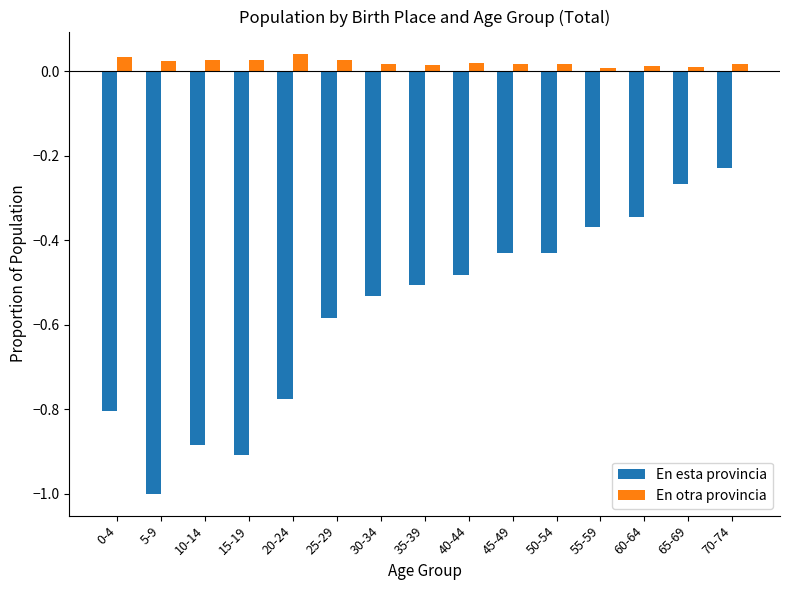

Is the value of En otra provincia at 45-49 greater than the value of En esta provincia at 0-4?

Yes